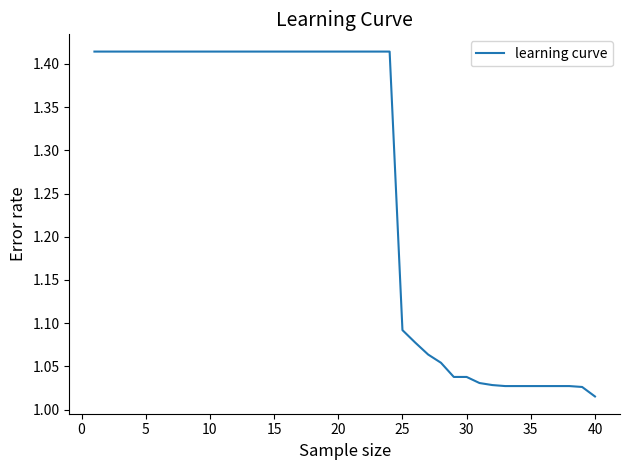

What is the difference between the maximum and minimum values?

0.4